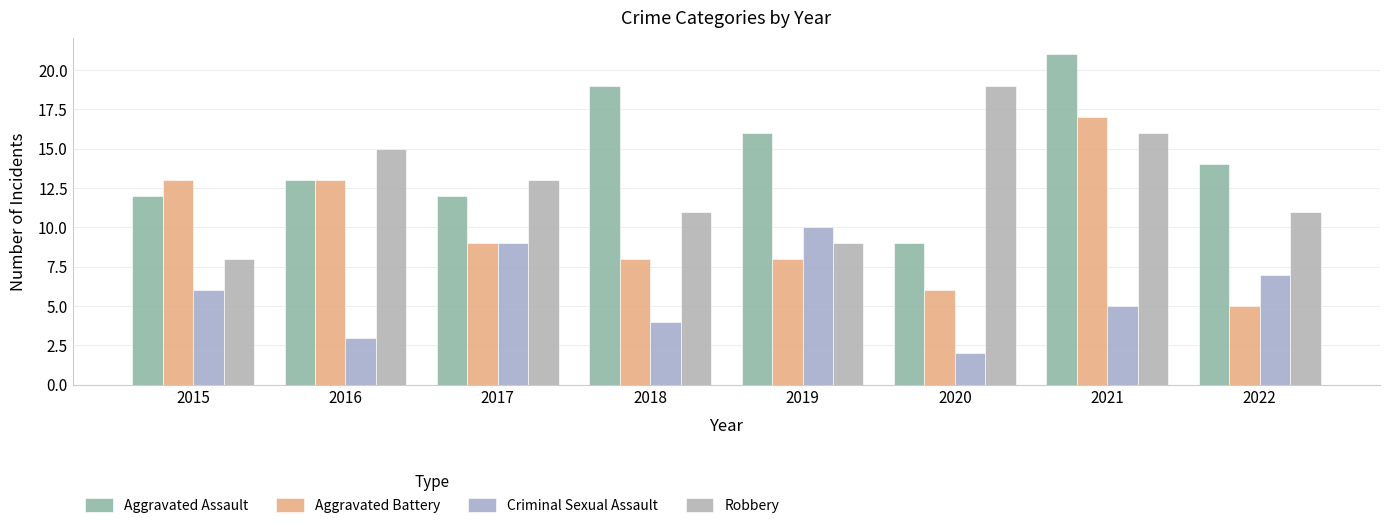

Between 2021 and 2015, which is larger?

2021